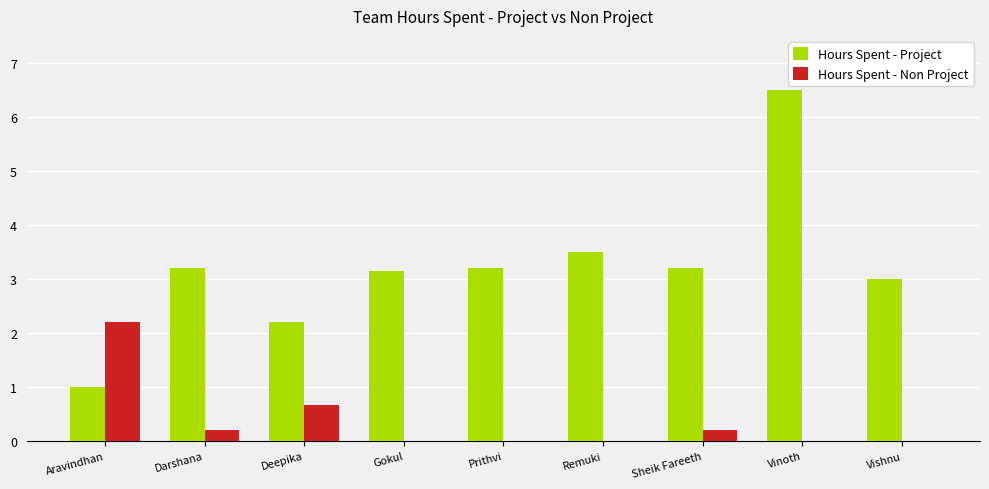

How many data points does each series have?

9